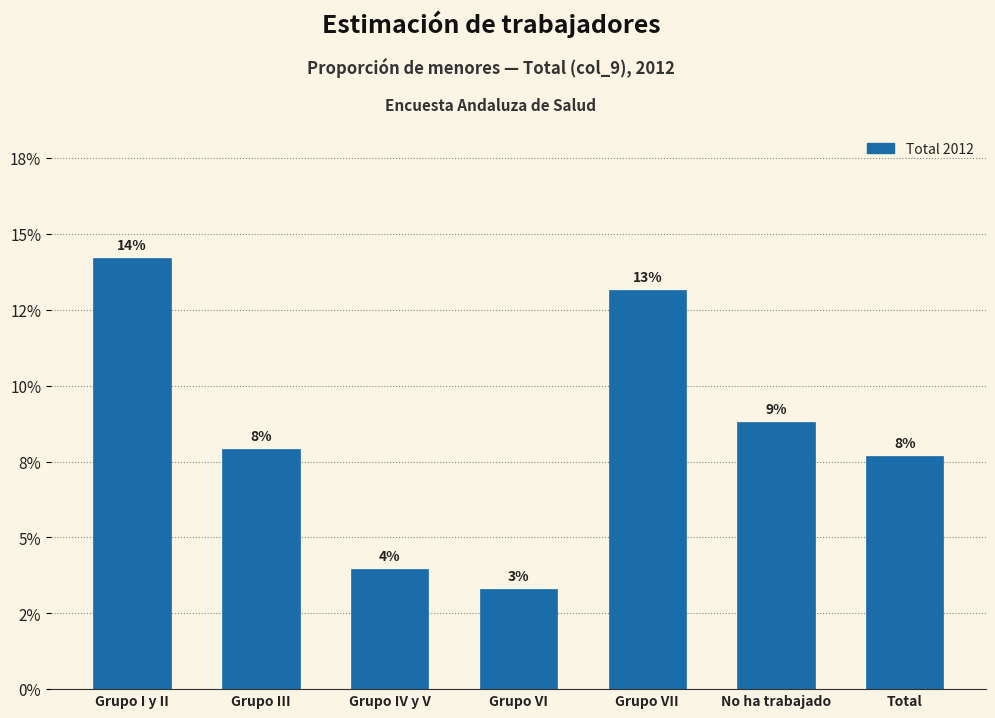

Does the chart contain any negative values?

No